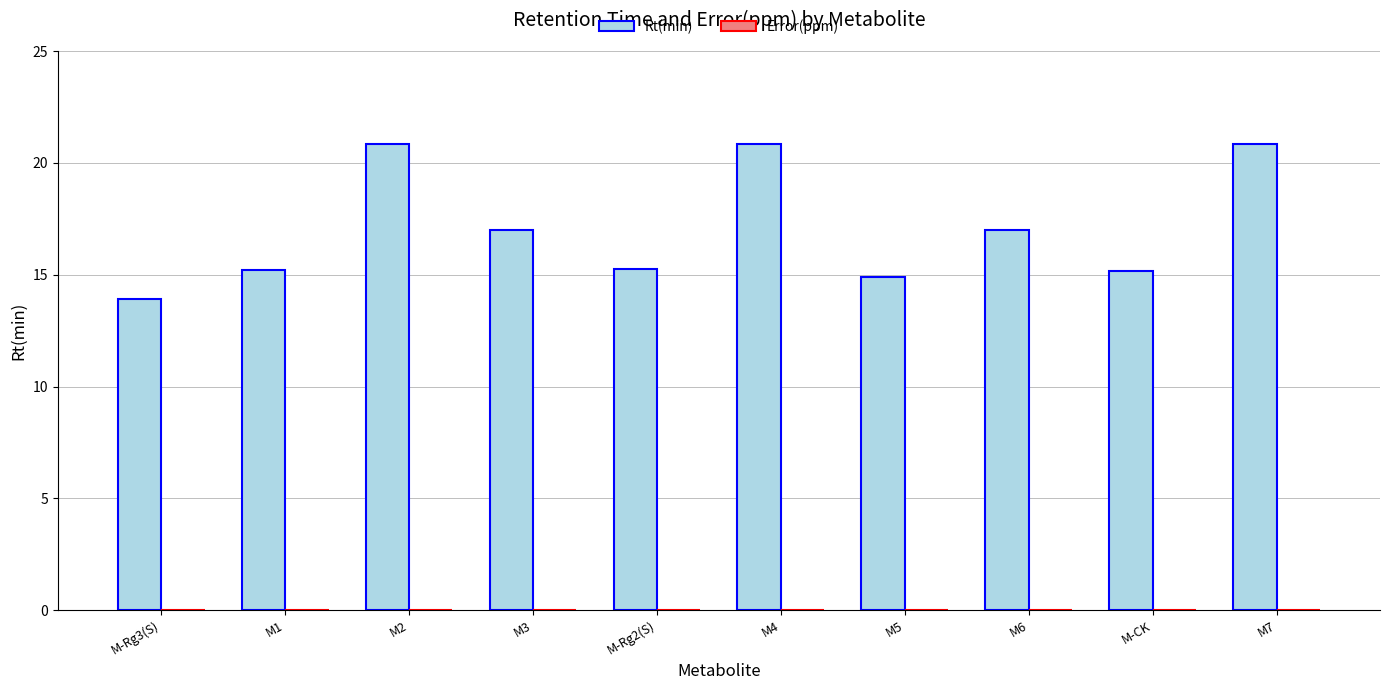

What is the maximum value shown in the chart?

20.9